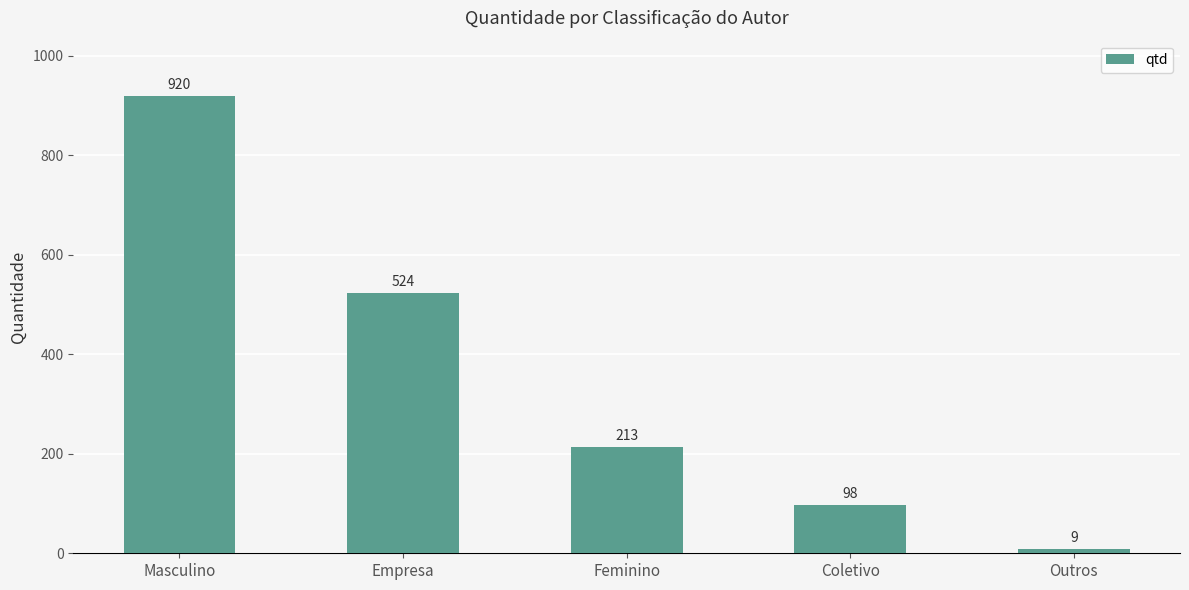

Between Empresa and Outros, which is larger?

Empresa